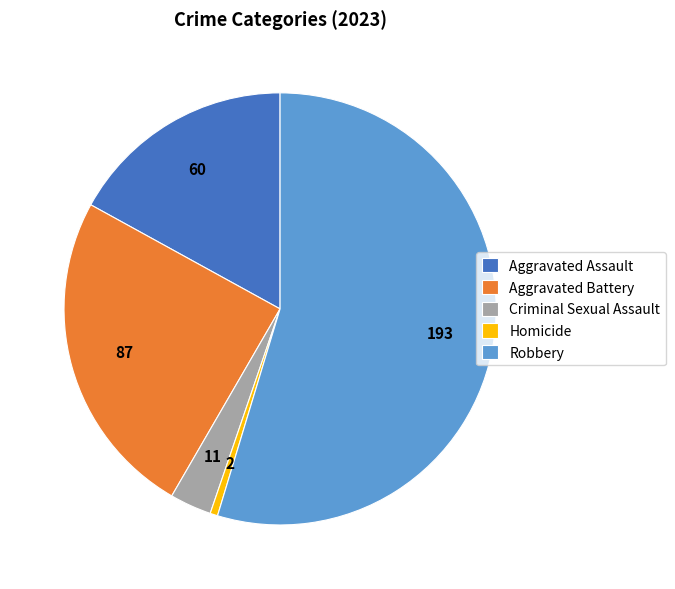

How many slices are in this pie chart?

5